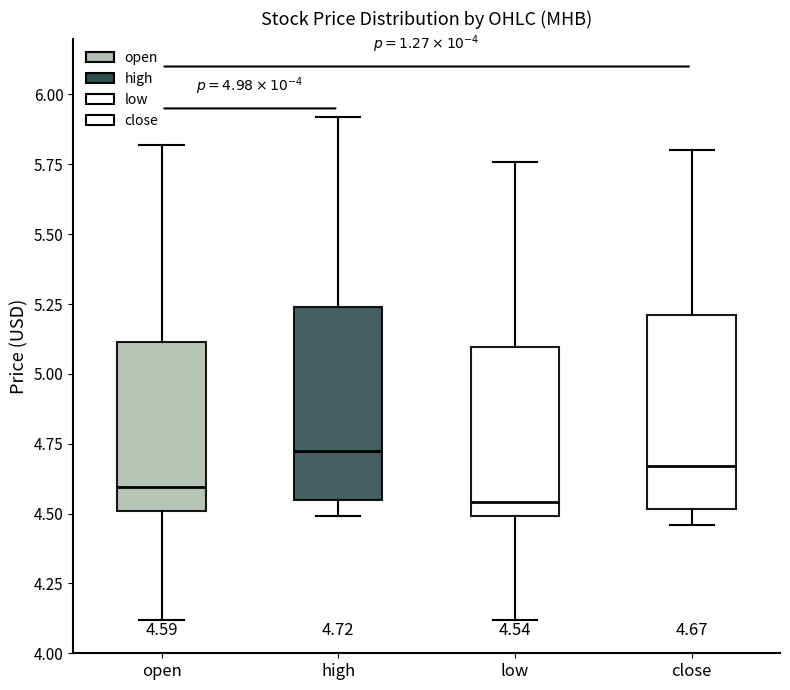

Which box's median line is the highest?

high